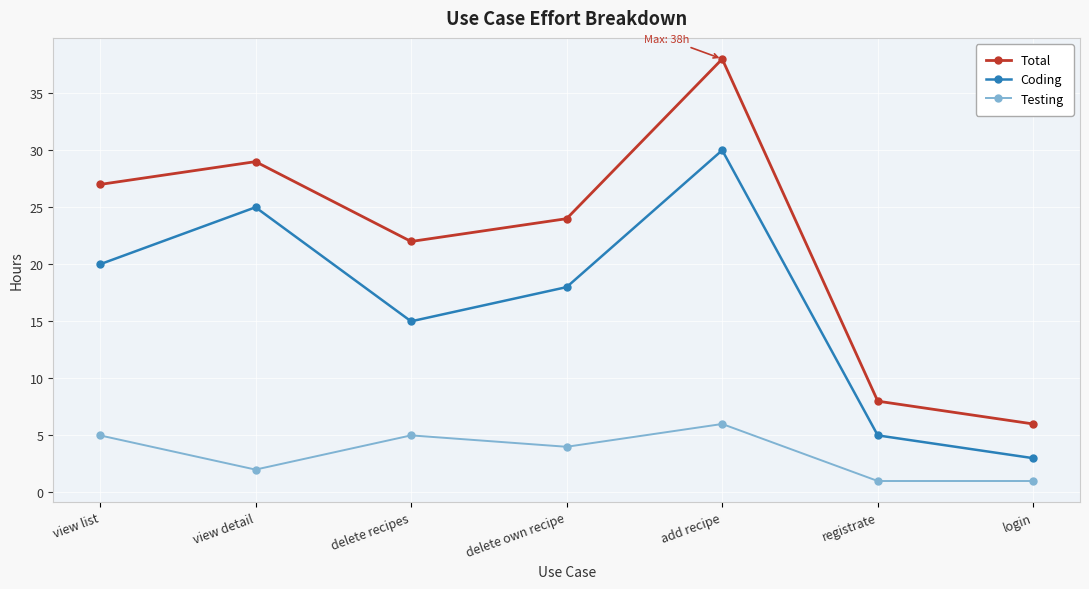

List the series in order of their peak value, lowest first.

Testing, Coding, Total